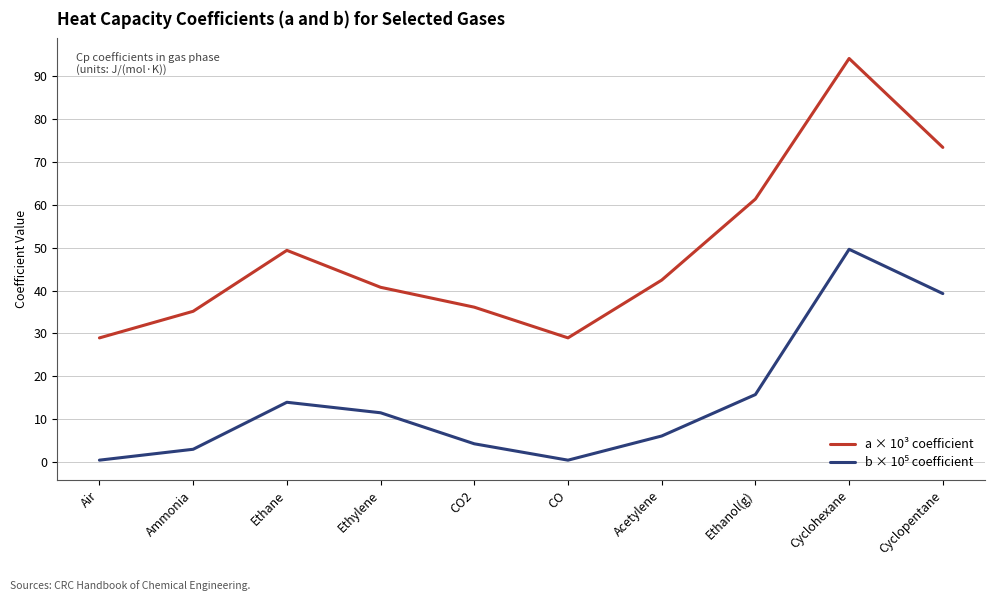

What position from the right is CO2?

6